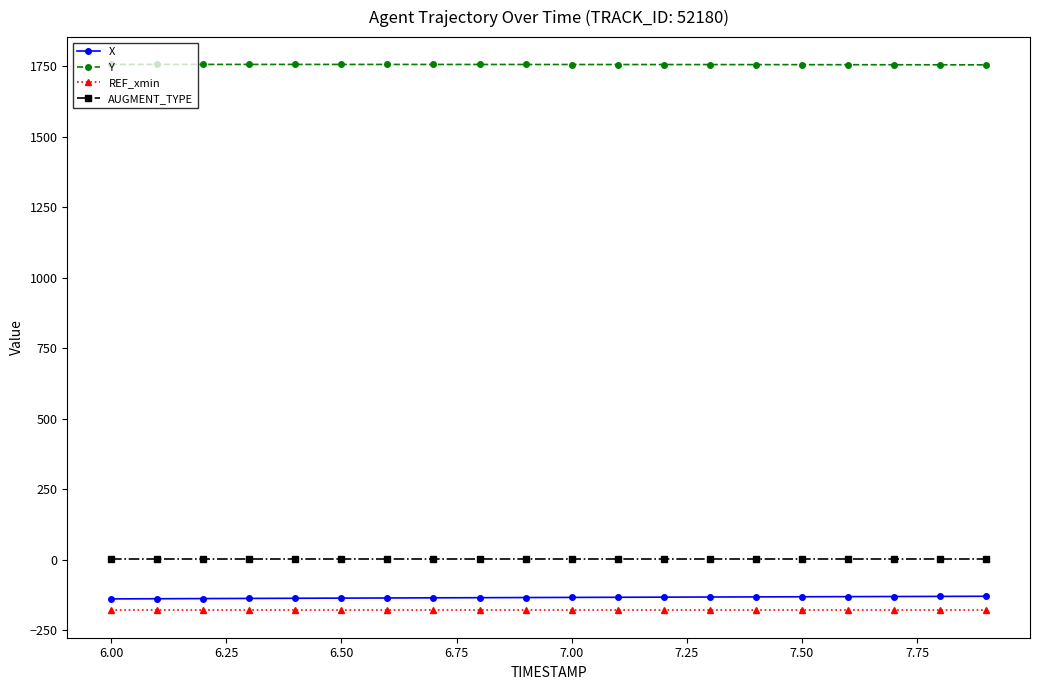

True or false: AUGMENT_TYPE and REF_xmin intersect in this chart.

False